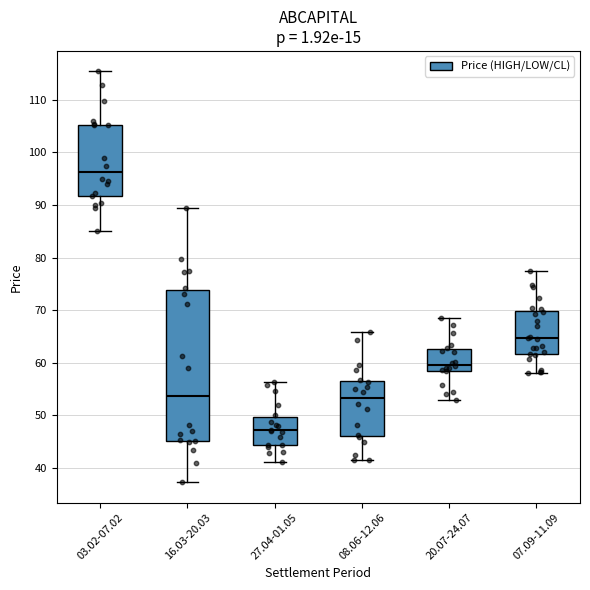

Which box has the lowest median line?

27.04-01.05